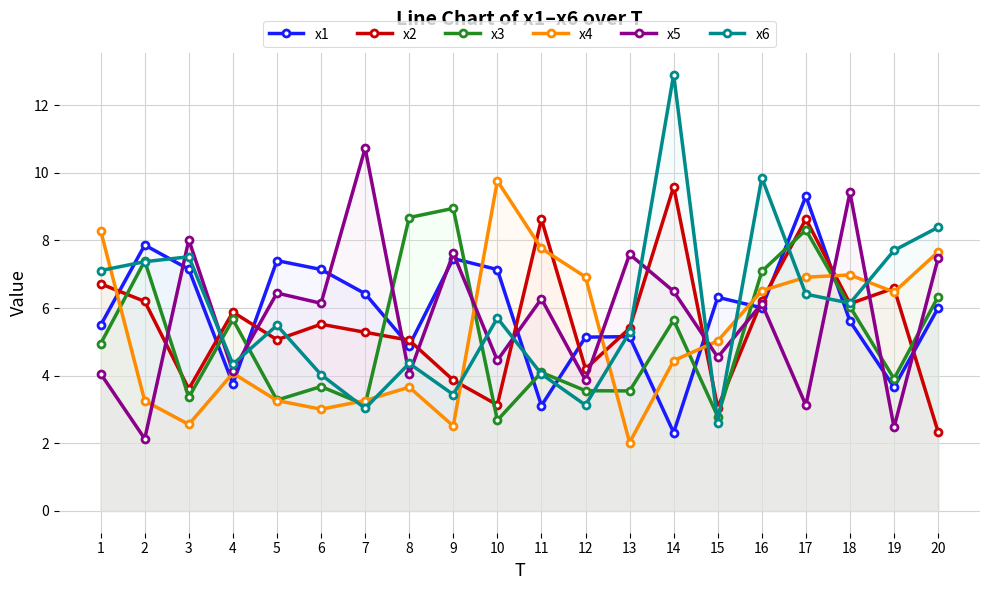

Is this an area chart (filled region under the line)?

No